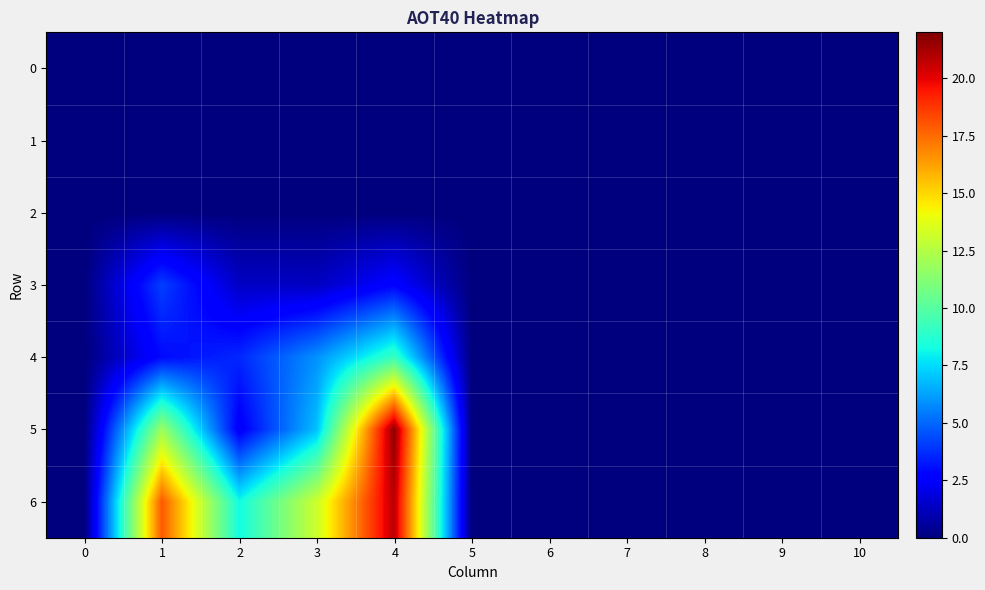

Which label corresponds to the largest value in the chart?

4